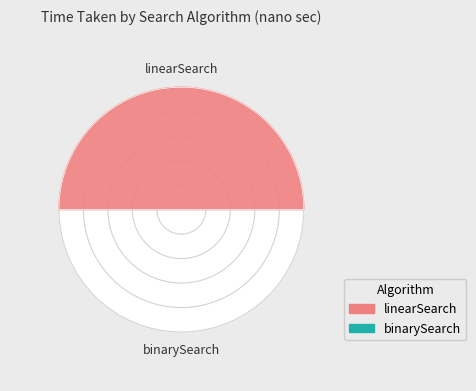

Rank the series by their average value, from lowest to highest.

binarySearch, linearSearch